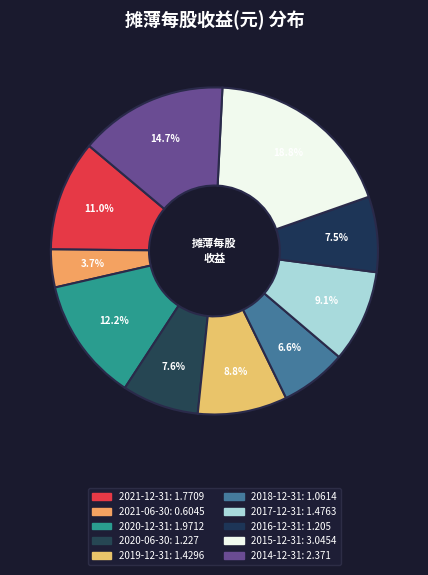

Which slice is the smallest?

2021-06-30